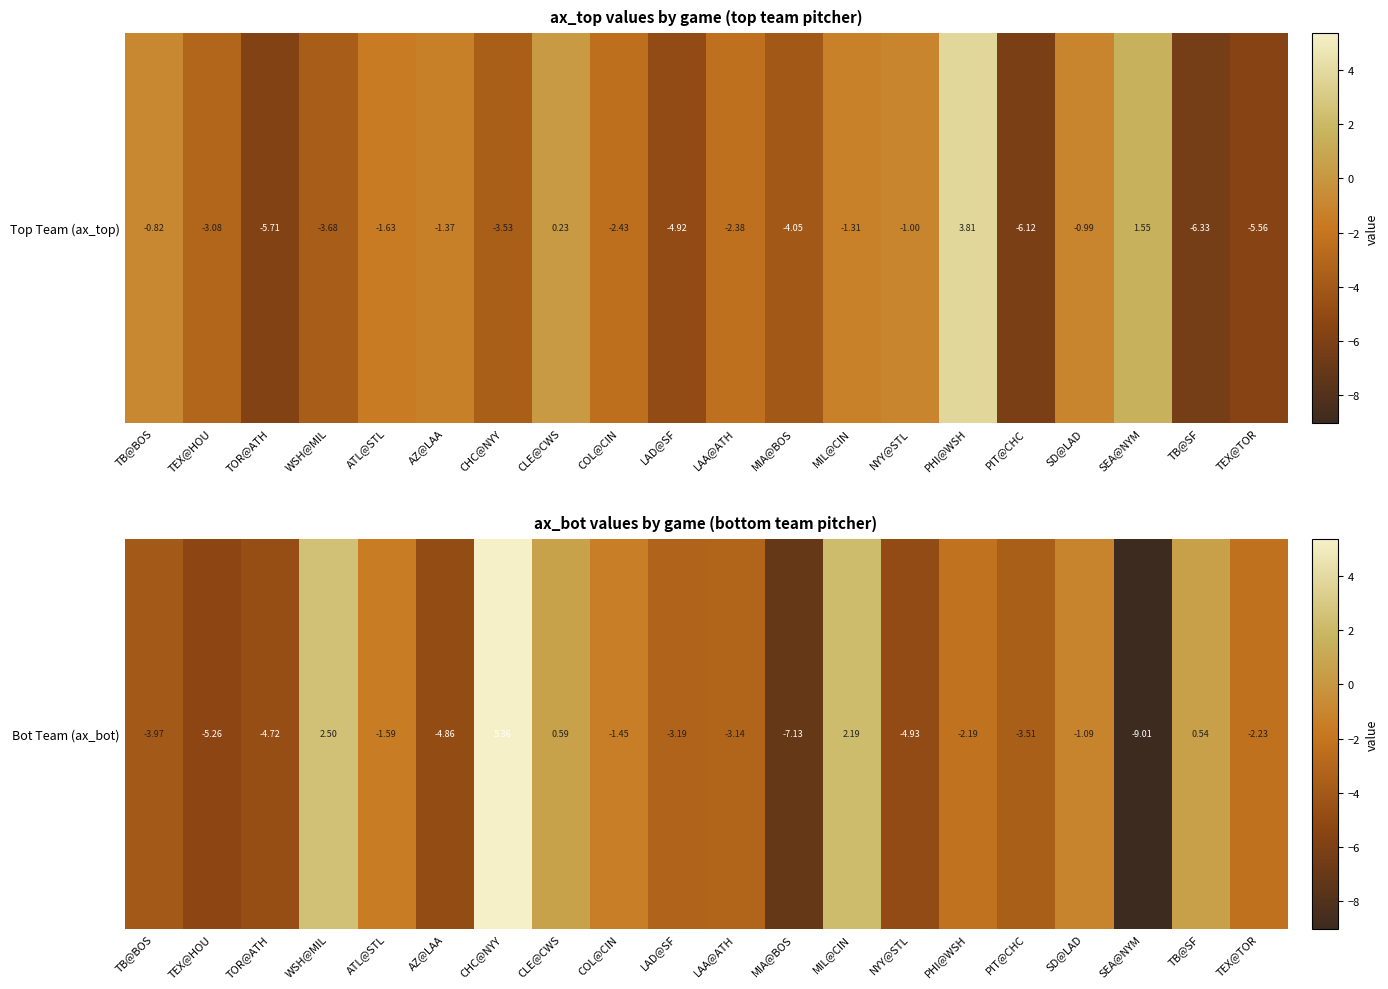

What is the greatest value displayed?

5.4